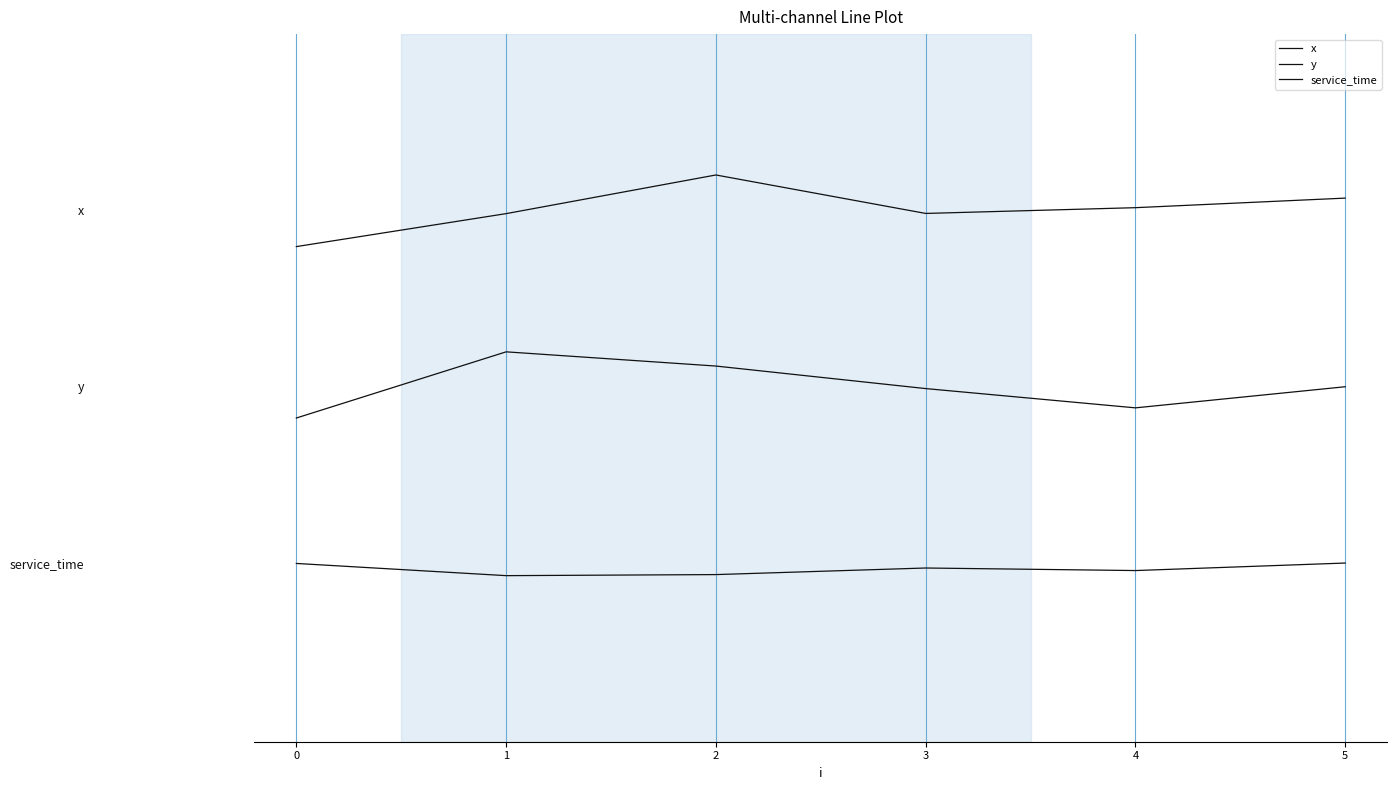

True or false: x has more than 2 interior local peaks.

False